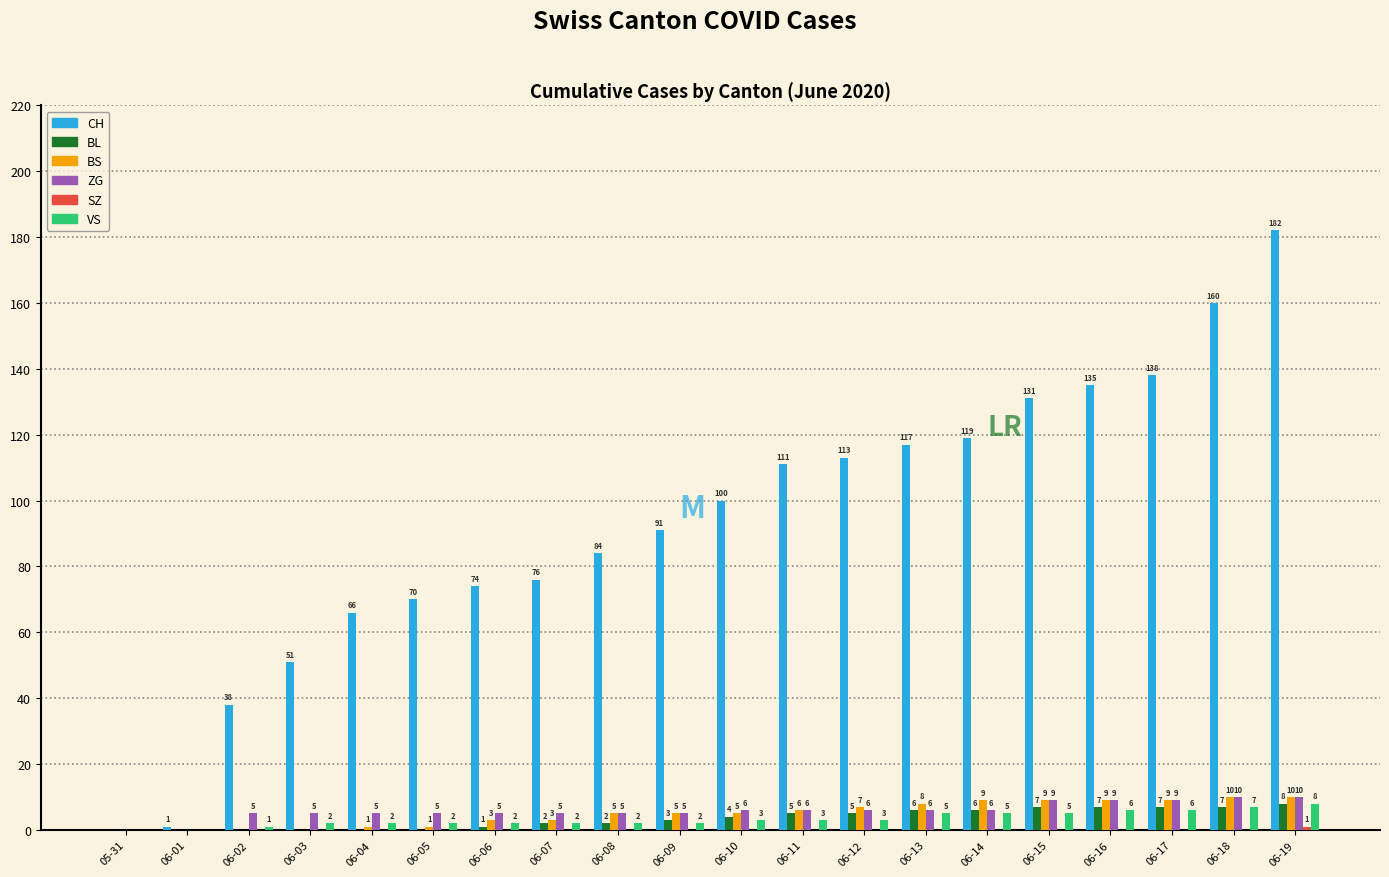

What is the total value across all series at 06-17?

169